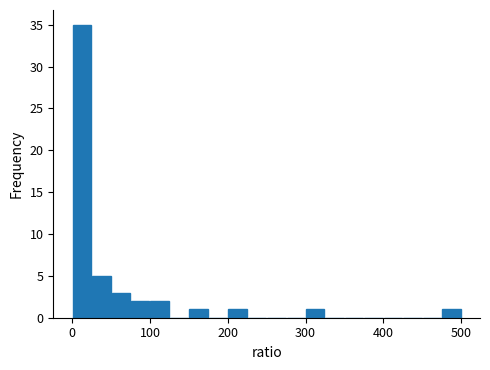

Around what value on the x-axis is the tallest bar? Give the approximate position of its centre, as read against the axis.

10